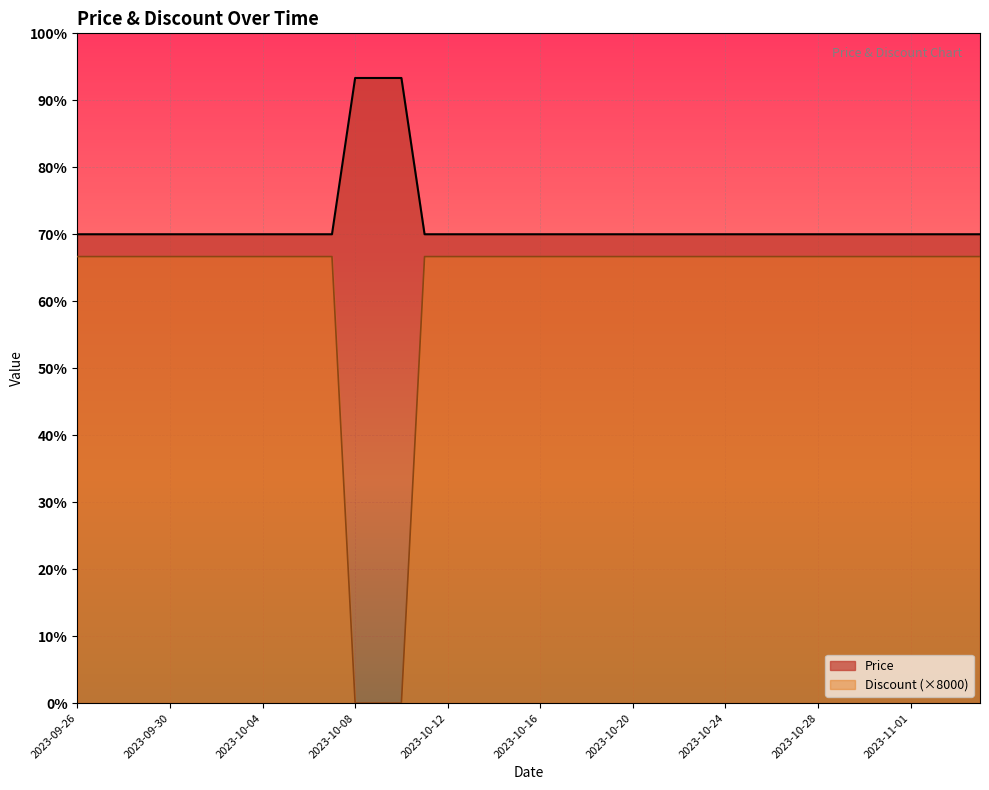

Reading left to right, transcribe all the data shown in this chart.

Price: 210000	210000	210000	210000	210000	210000	210000	210000	210000	210000	210000	210000	280000	280000	280000	210000	210000	210000	210000	210000	210000	210000	210000	210000	210000	210000	210000	210000	210000	210000	210000	210000	210000	210000	210000	210000	210000	210000	210000	210000
Discount: 200000	200000	200000	200000	200000	200000	200000	200000	200000	200000	200000	200000	0	0	0	200000	200000	200000	200000	200000	200000	200000	200000	200000	200000	200000	200000	200000	200000	200000	200000	200000	200000	200000	200000	200000	200000	200000	200000	200000